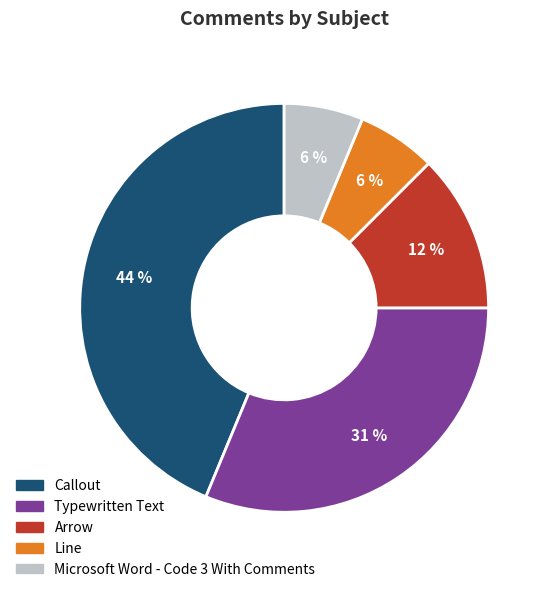

To the nearest percent, what is the average slice percentage?

20%